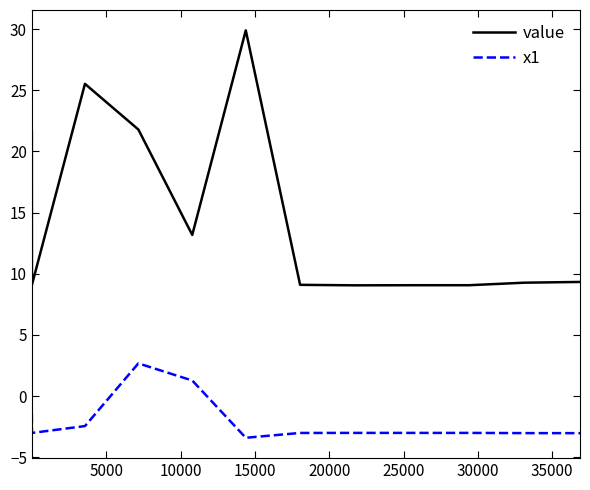

Which series has the largest total across all categories?

value